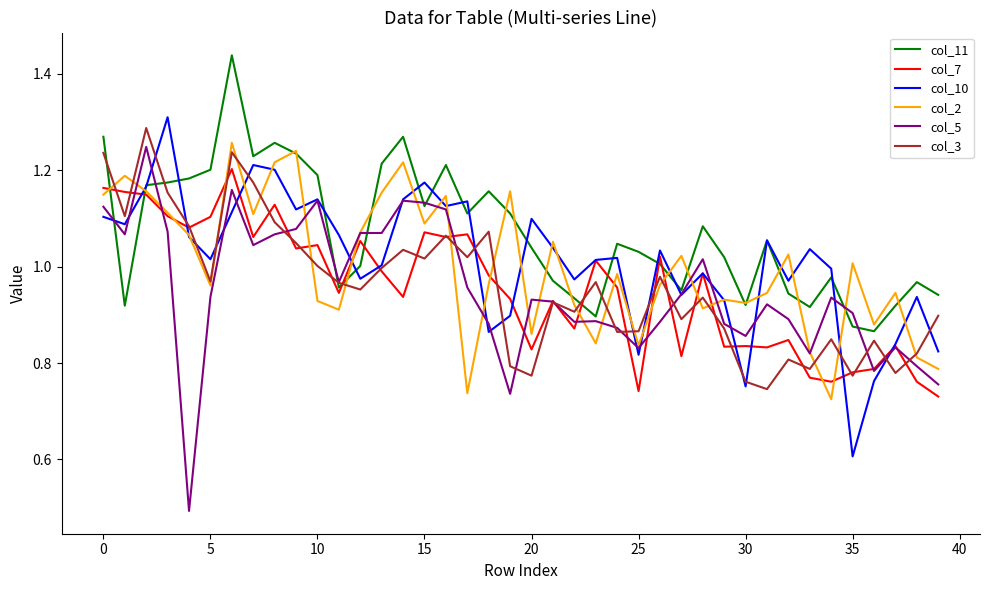

True or false: col_10 and col_3 intersect in this chart.

True